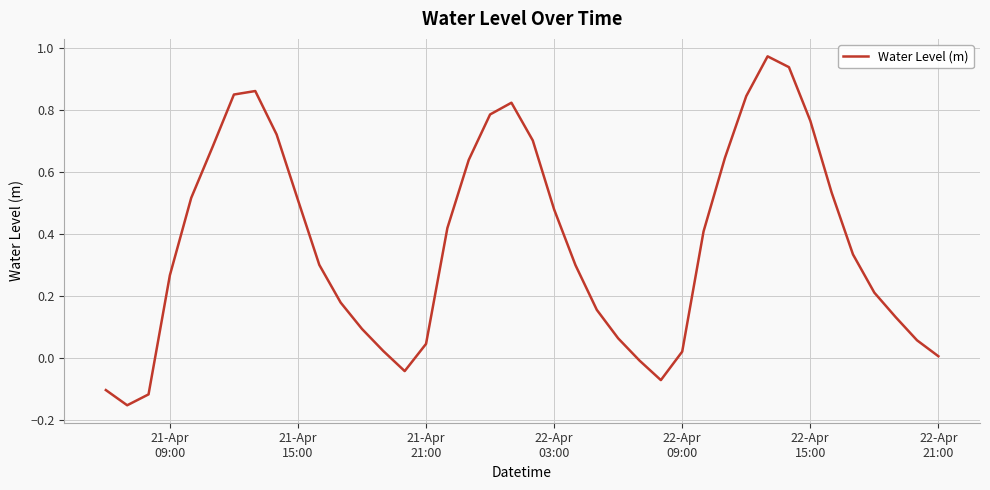

What is the difference between the maximum and minimum values?

1.1